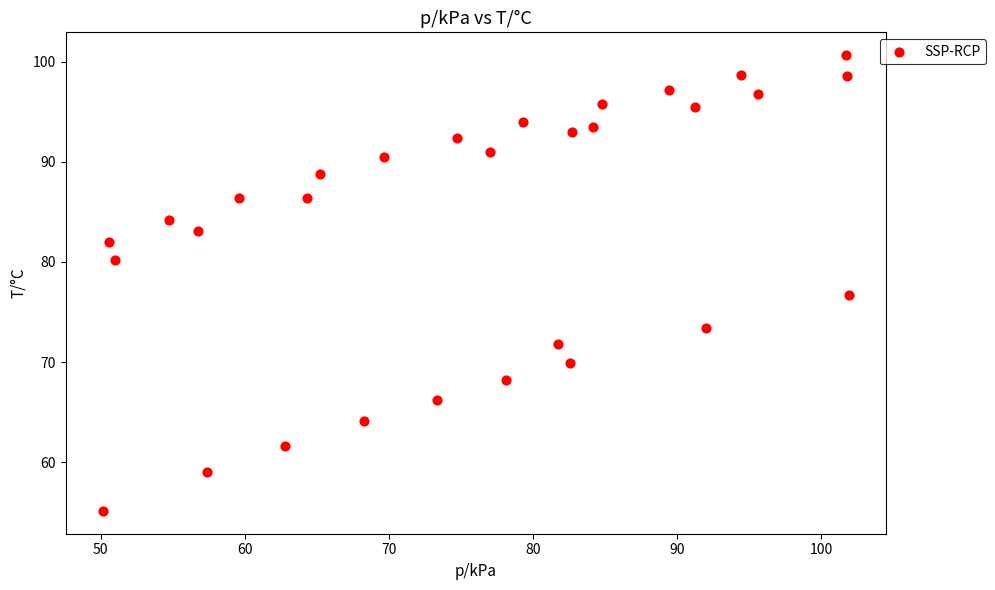

What is the range of X values (max minus min)?

51.8